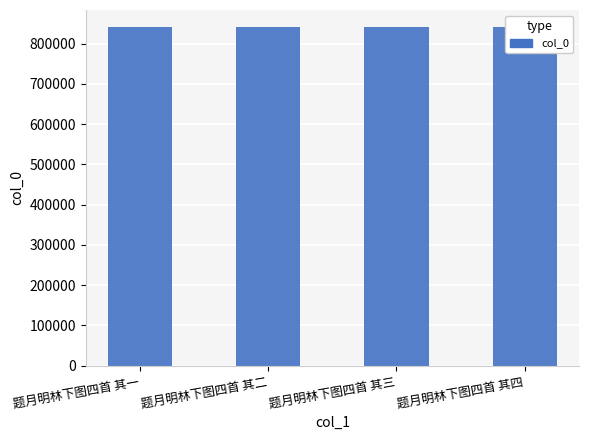

What is the value of the 3rd bar from the left?

841380